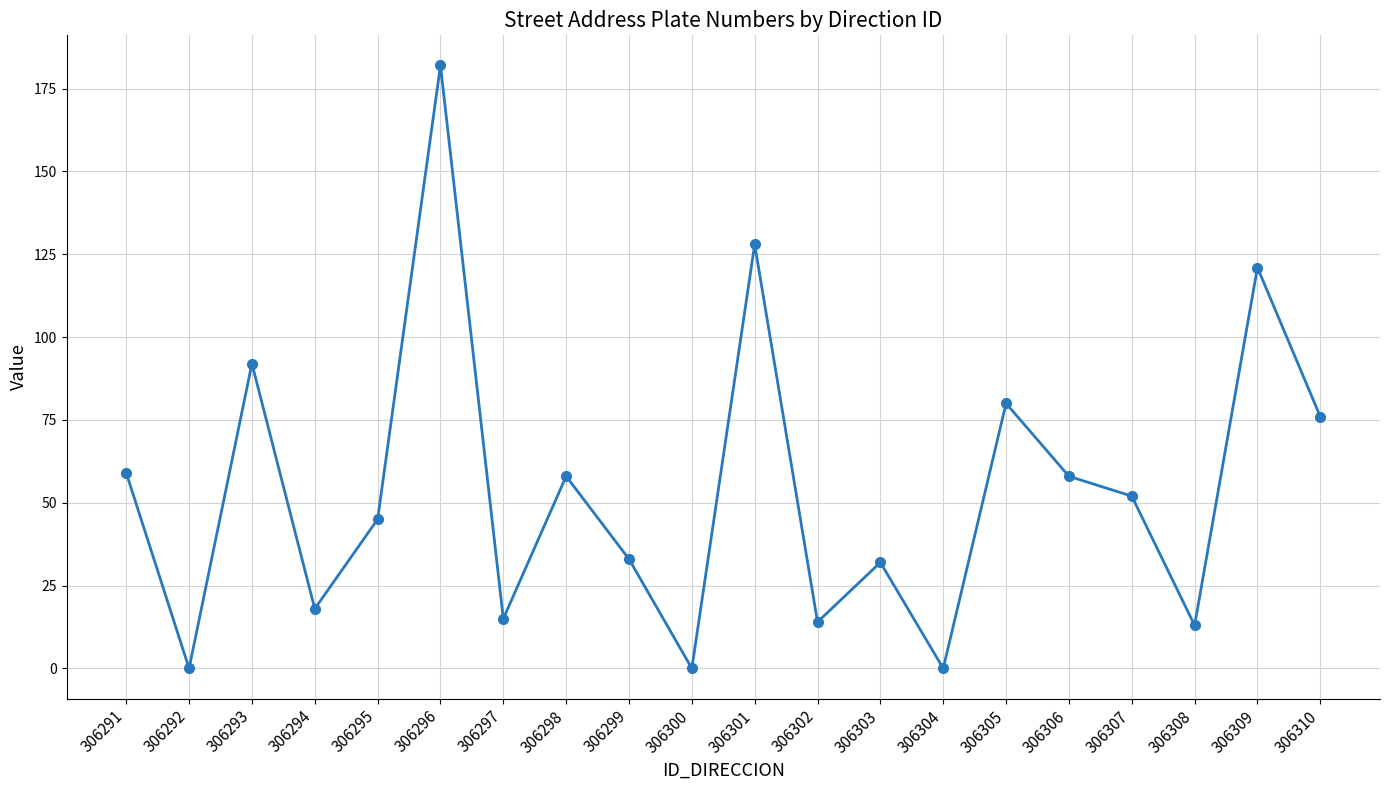

What is the sum of the values at 306293 and 306291?

151